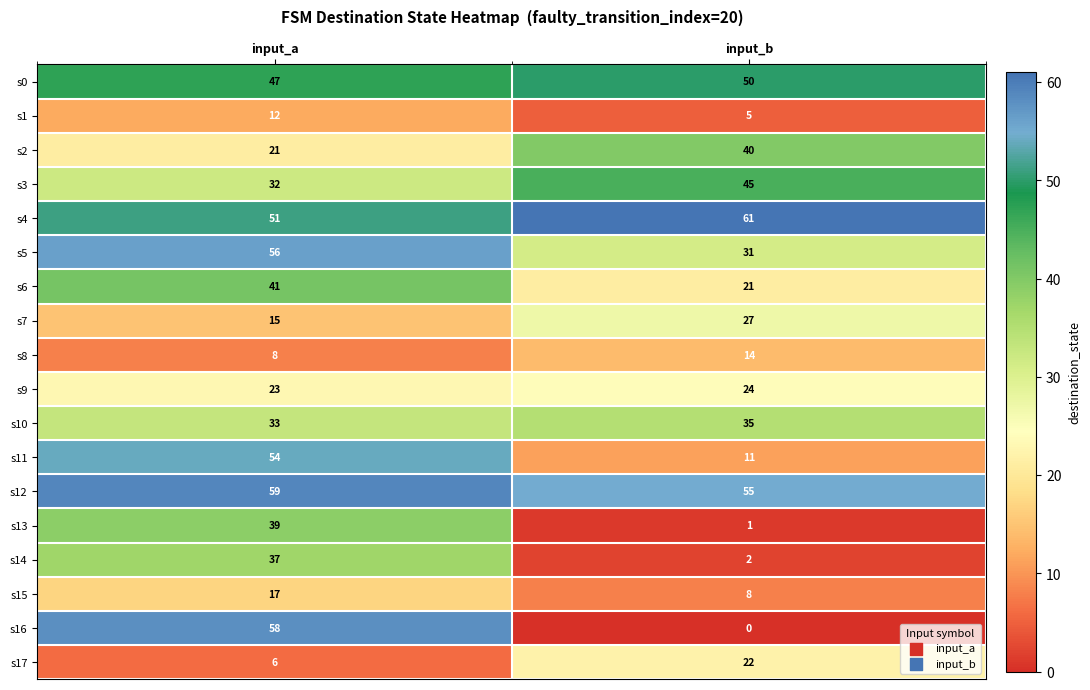

Which category has the lowest value in the s9 series?

input_a